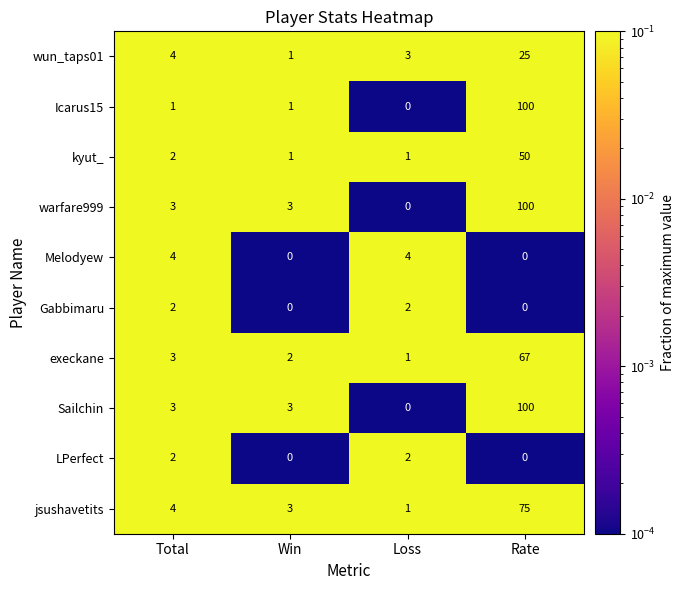

True or false: Icarus15 has a value of 65 at Rate.

False